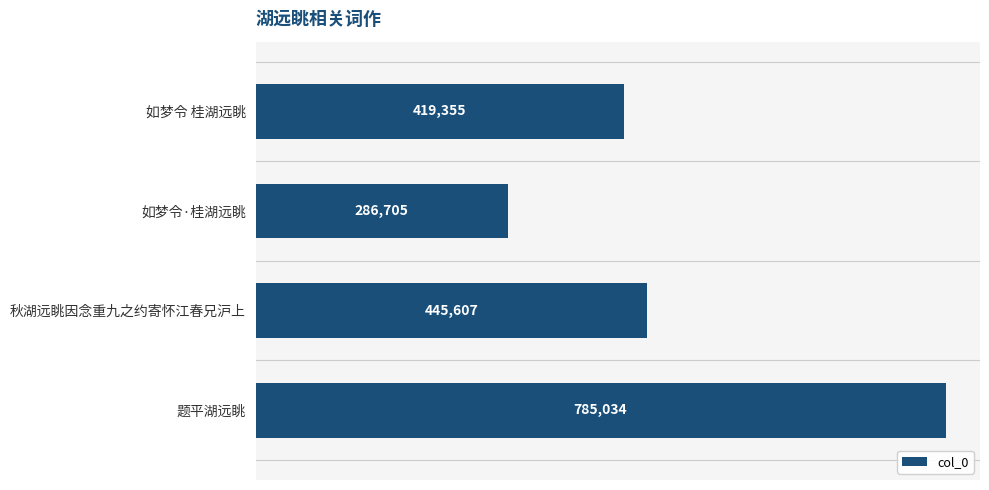

Which has a higher value, 如梦令·桂湖远眺 or 如梦令 桂湖远眺?

如梦令 桂湖远眺